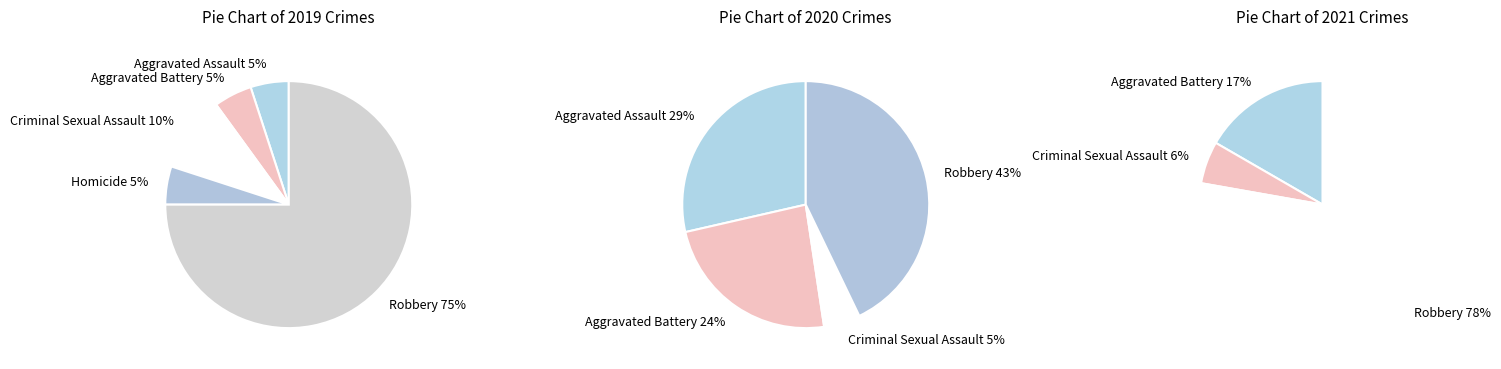

How many slices are in this pie chart?

5